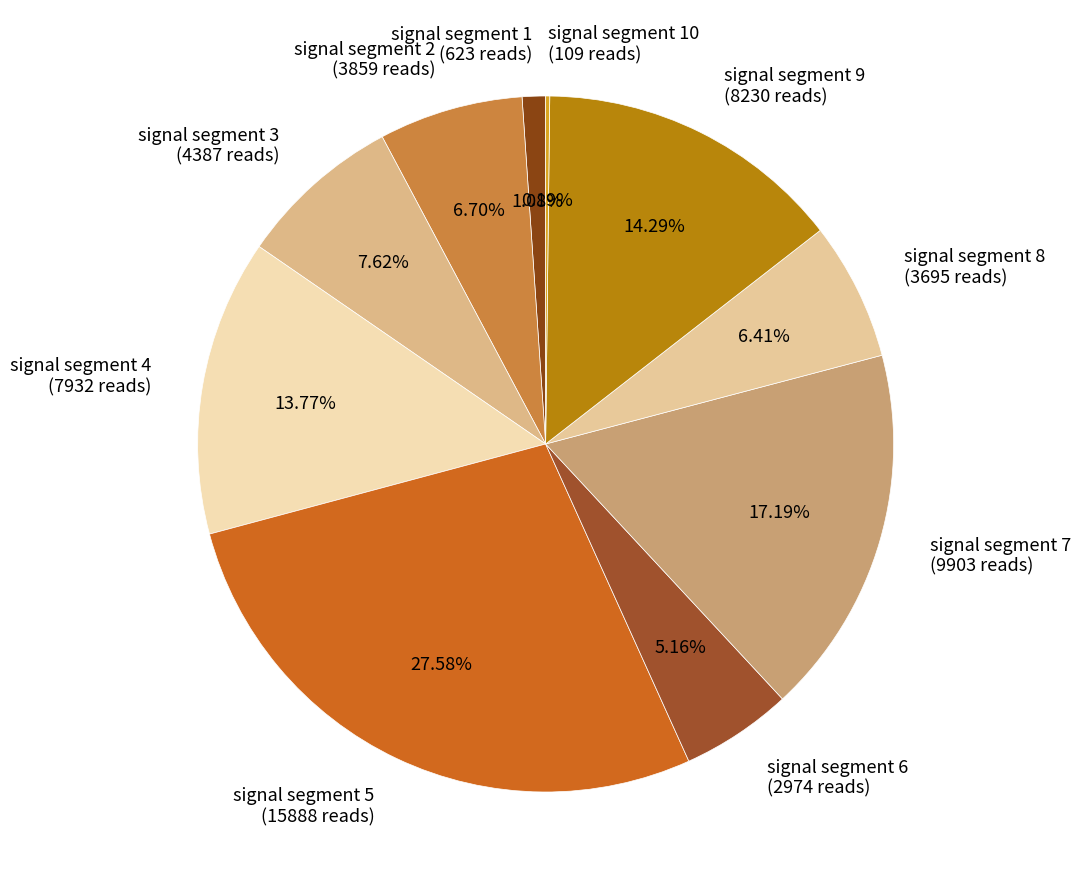

Between signal segment 6 (2974 reads) and signal segment 5 (15888 reads), which is larger?

signal segment 5 (15888 reads)